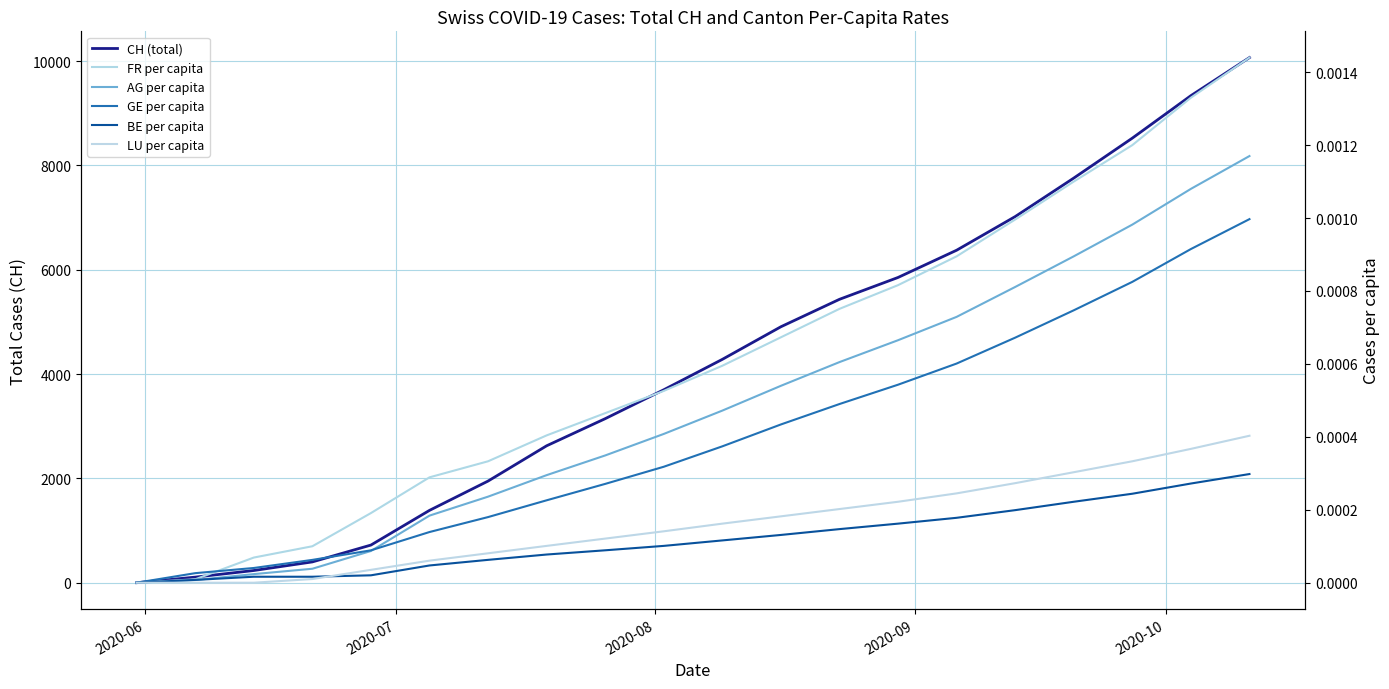

Does the chart have visible grid lines?

Yes